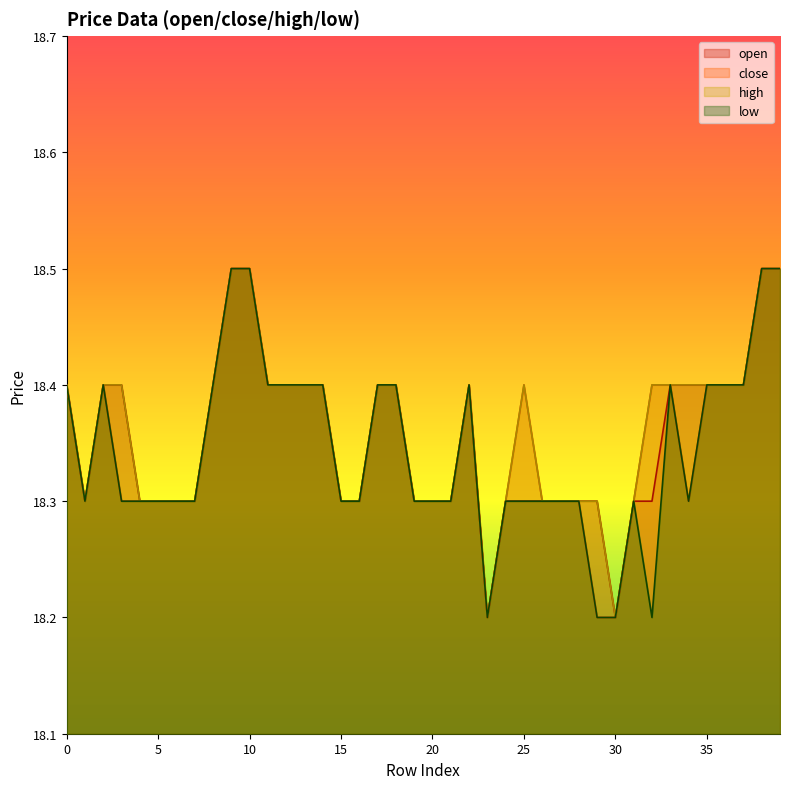

Which has a higher value, 6 or 38?

38